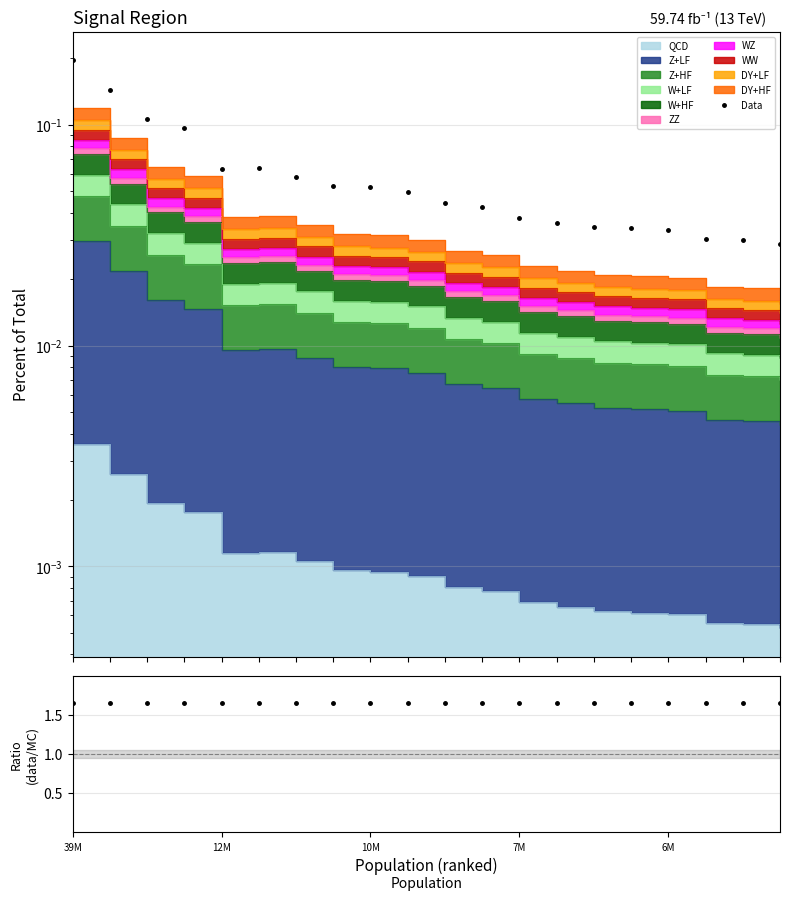

How many data points does each series have?

20